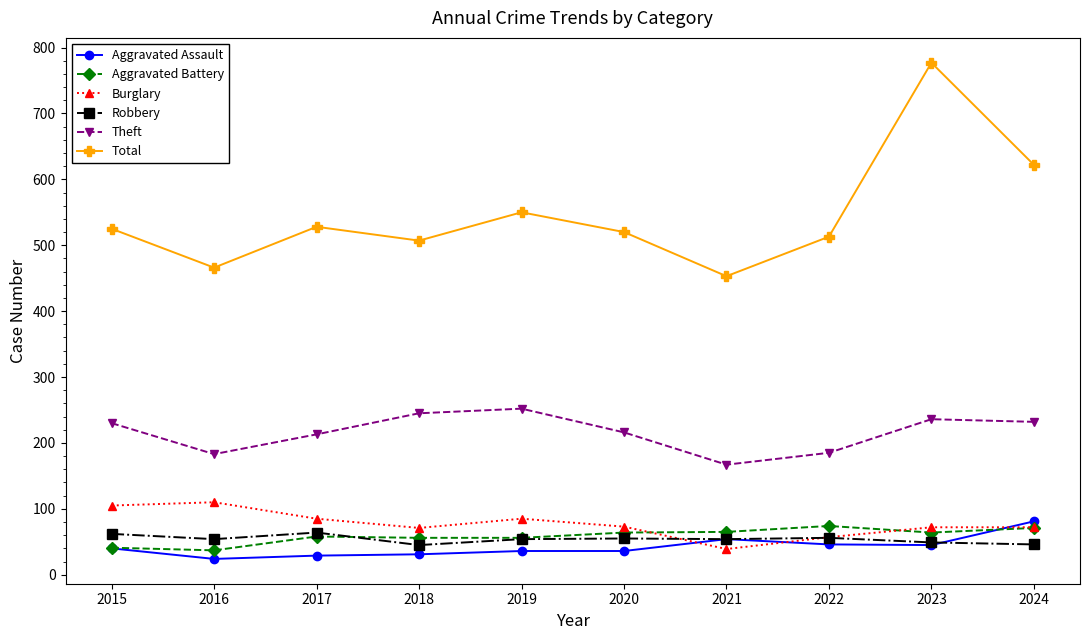

Is the value of Aggravated Assault at 2016 greater than the value of Total at 2024?

No